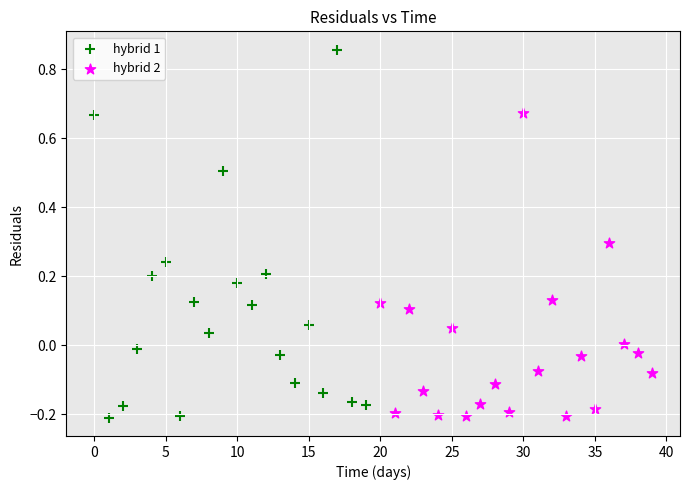

Which series has the largest Y range (max minus min)?

hybrid 1